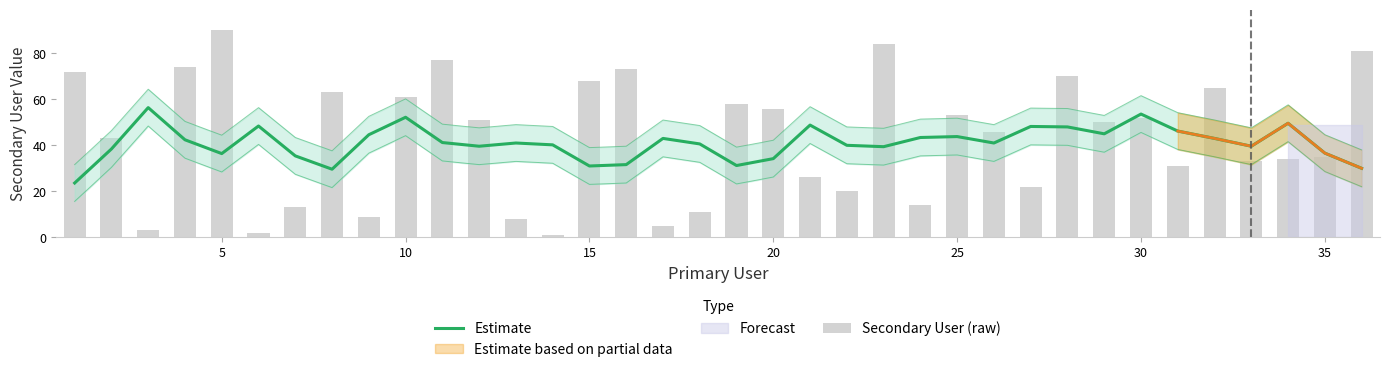

What is the average value of the Estimate series?

41.0